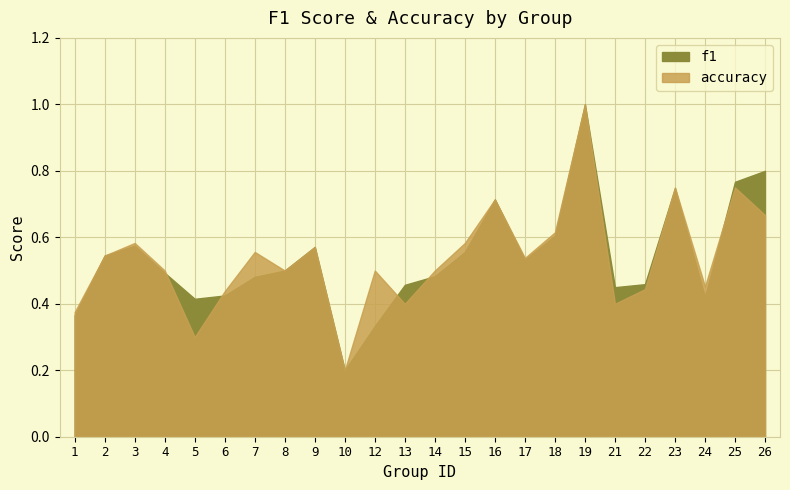

At which category is the sum across all series the highest?

19